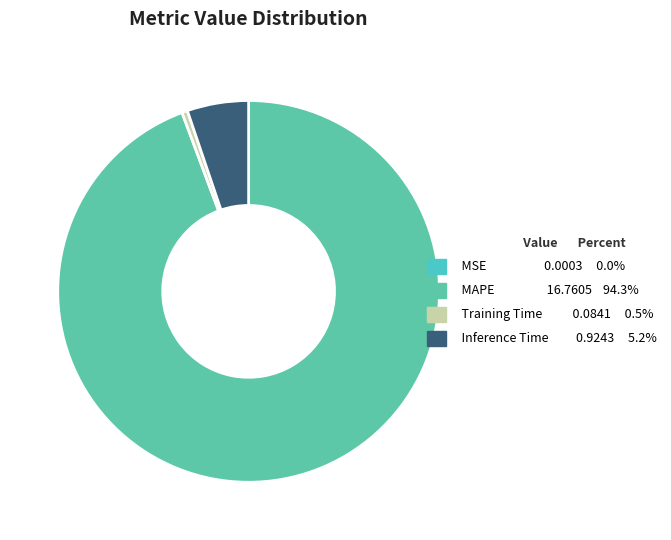

What is the largest slice in the pie chart?

MAPE